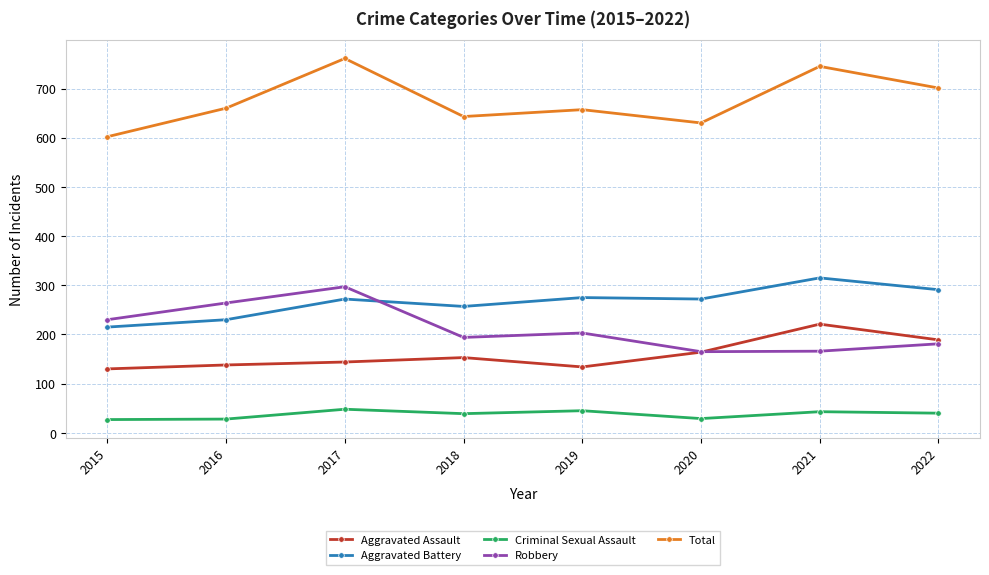

What is the value of the Aggravated Assault point at the 1st from the left?

130